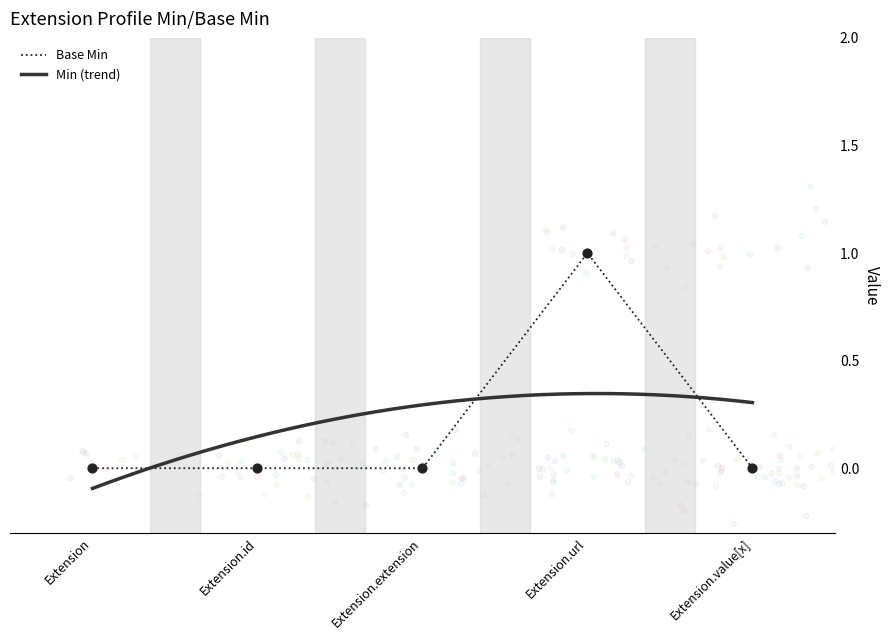

Is the value of Min at Extension.value[x] greater than the value of Base Min at Extension.value[x]?

No